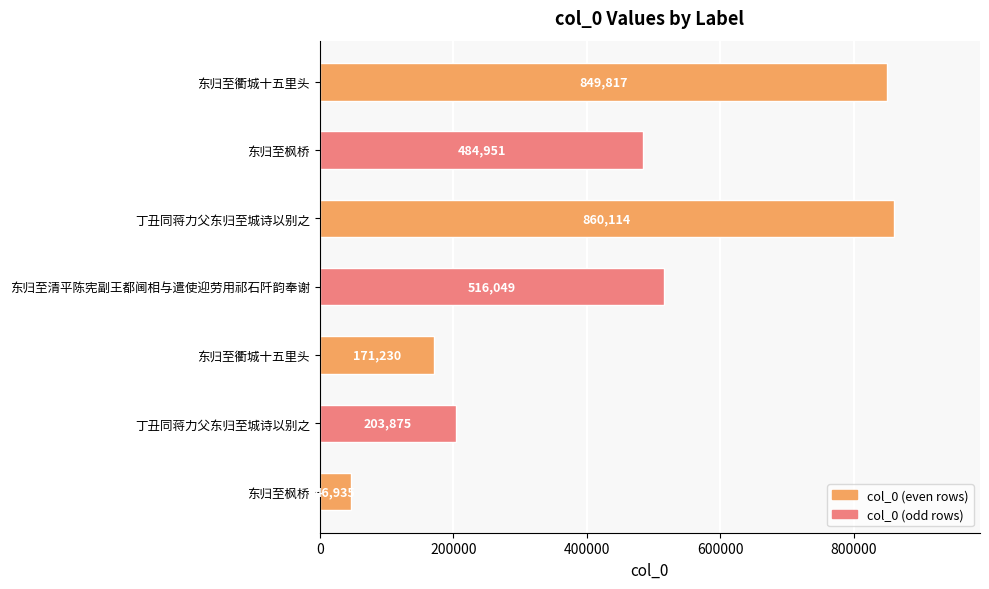

How many categories are shown in the chart?

7